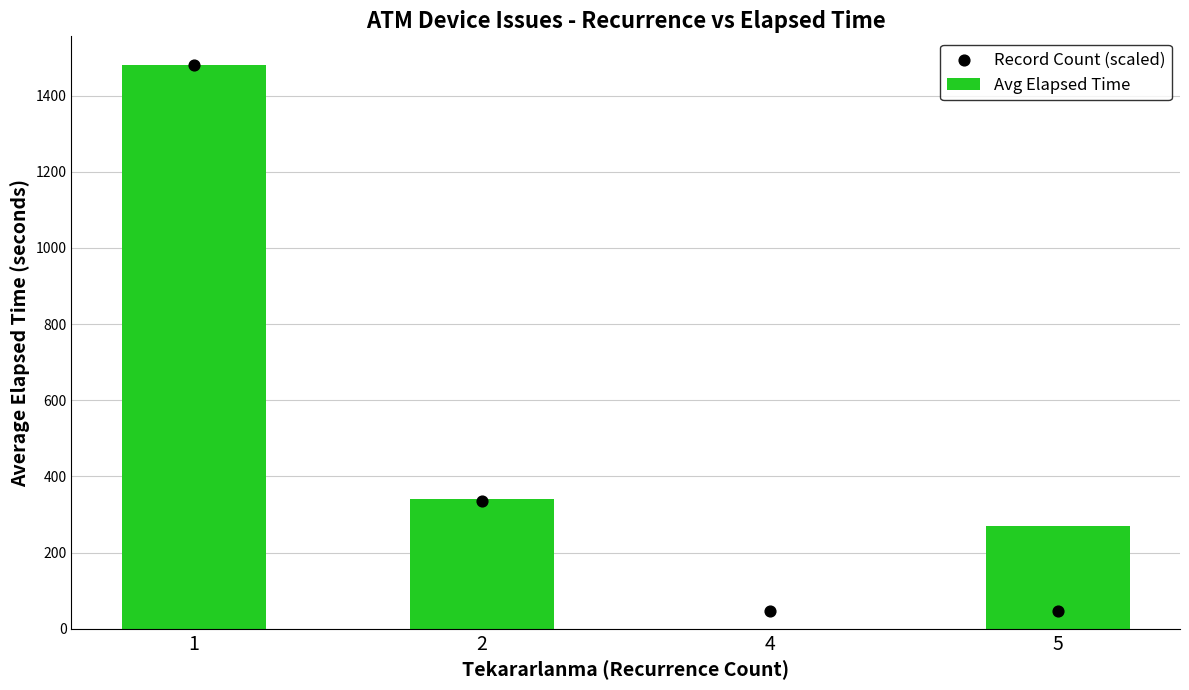

Which series reaches the maximum Y coordinate?

Avg Elapsed Time